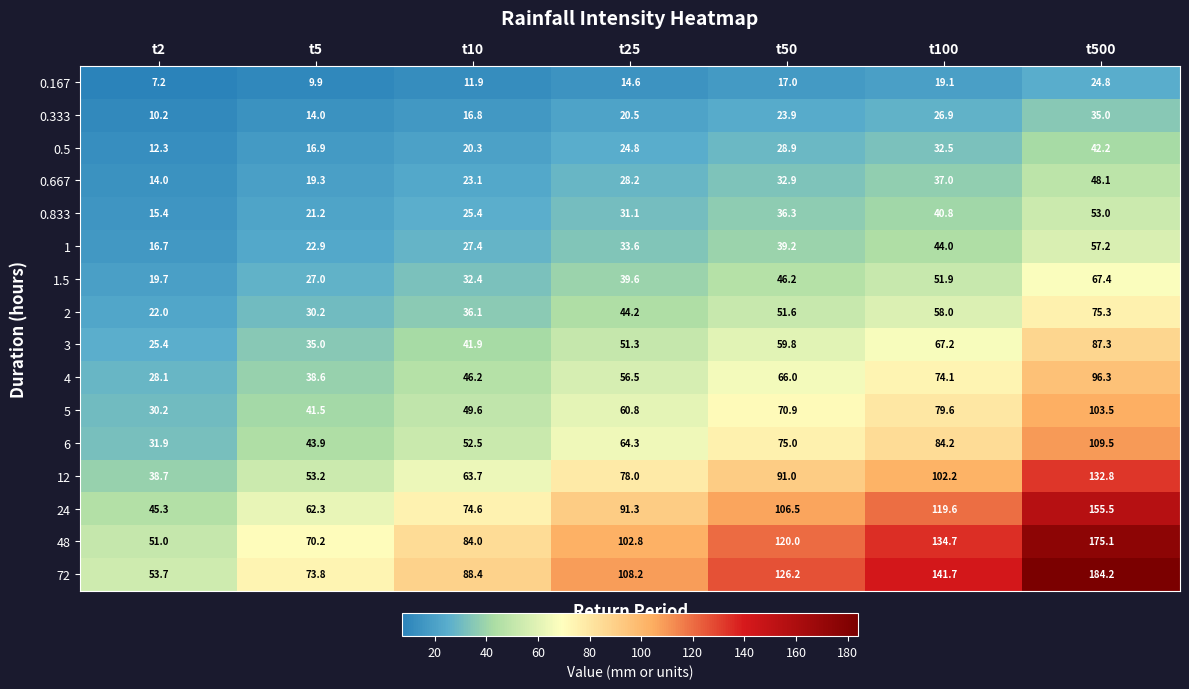

How many series are shown in this chart?

16